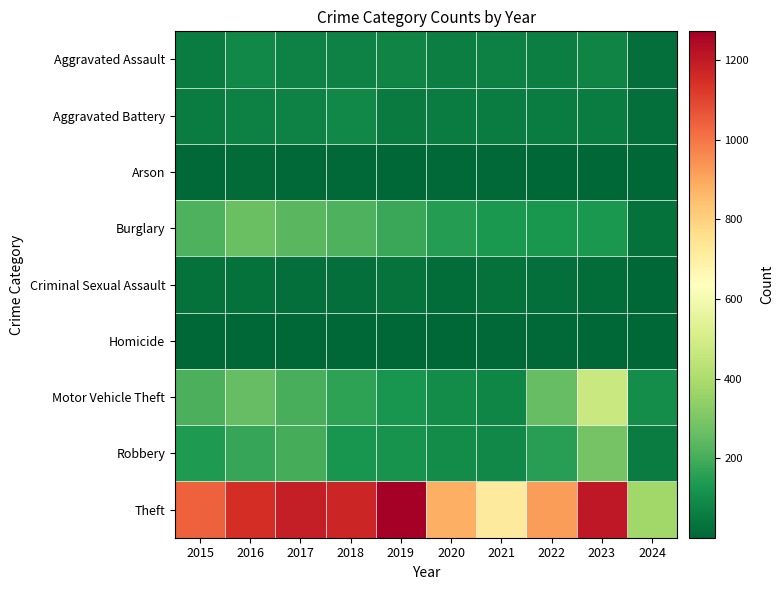

Which has a higher value, 2020 or 2016?

2016